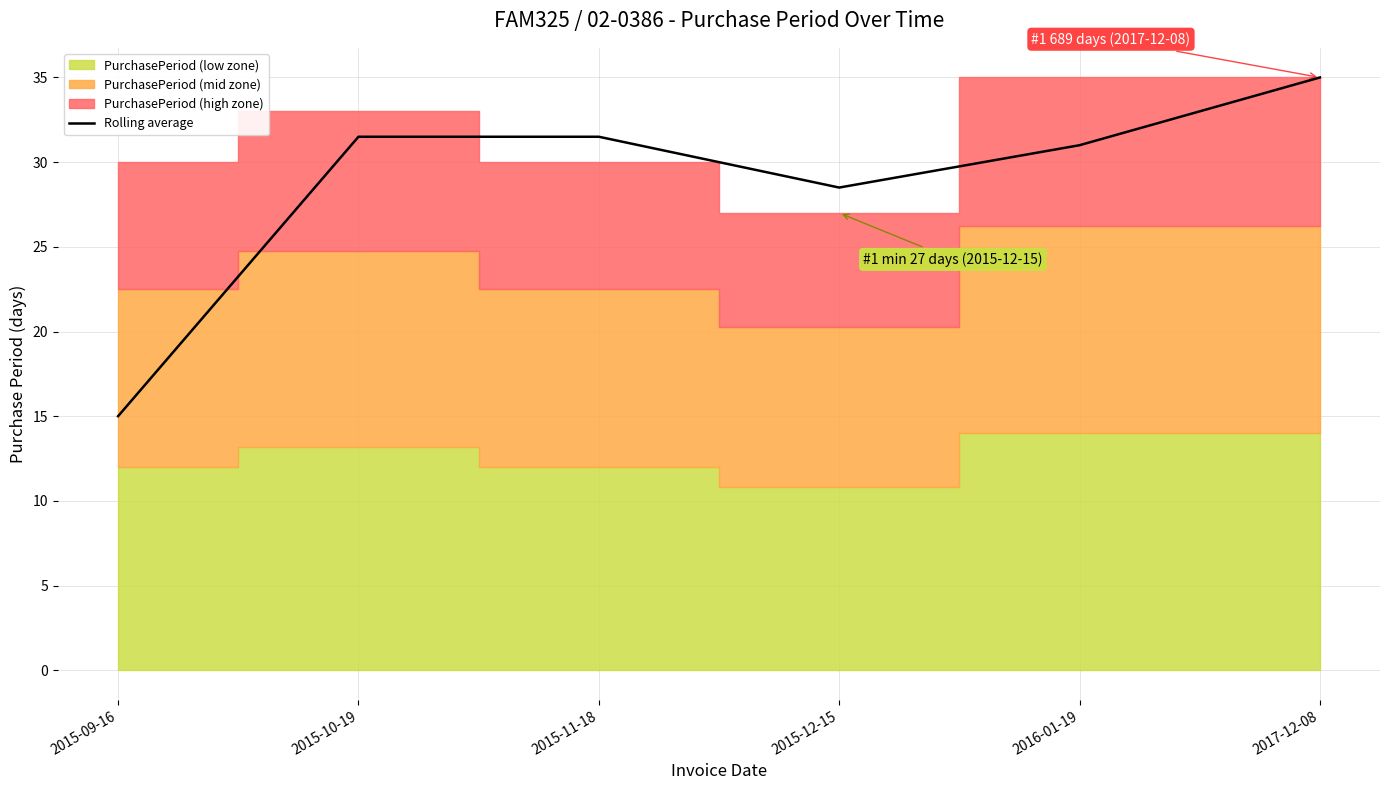

Which label corresponds to the smallest value in the chart?

2015-09-16